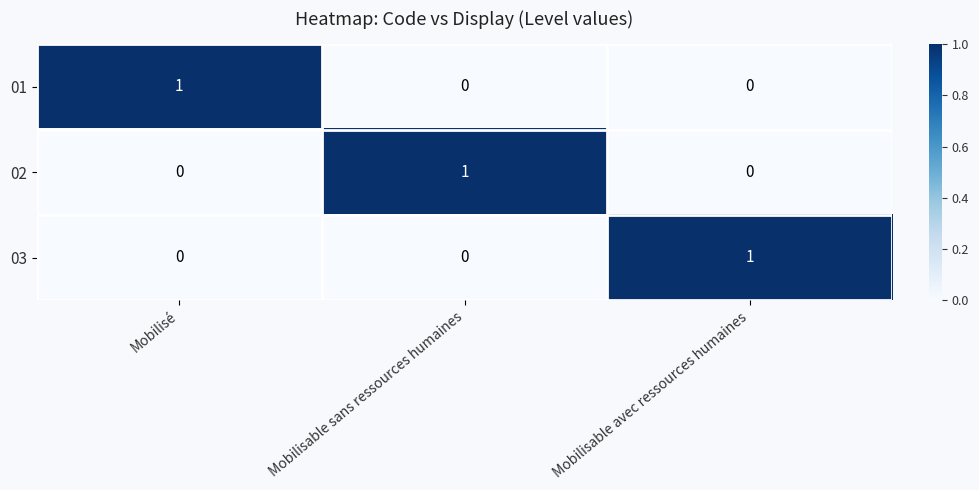

True or false: 02 has a value of -1 at Mobilisé.

False